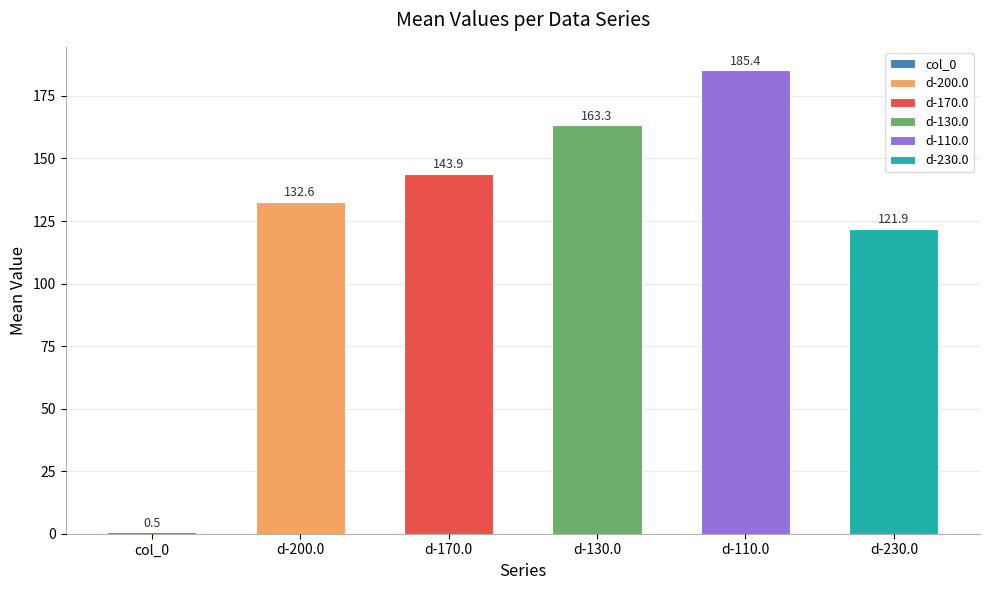

At which label is the value closest to 92?

d-230.0